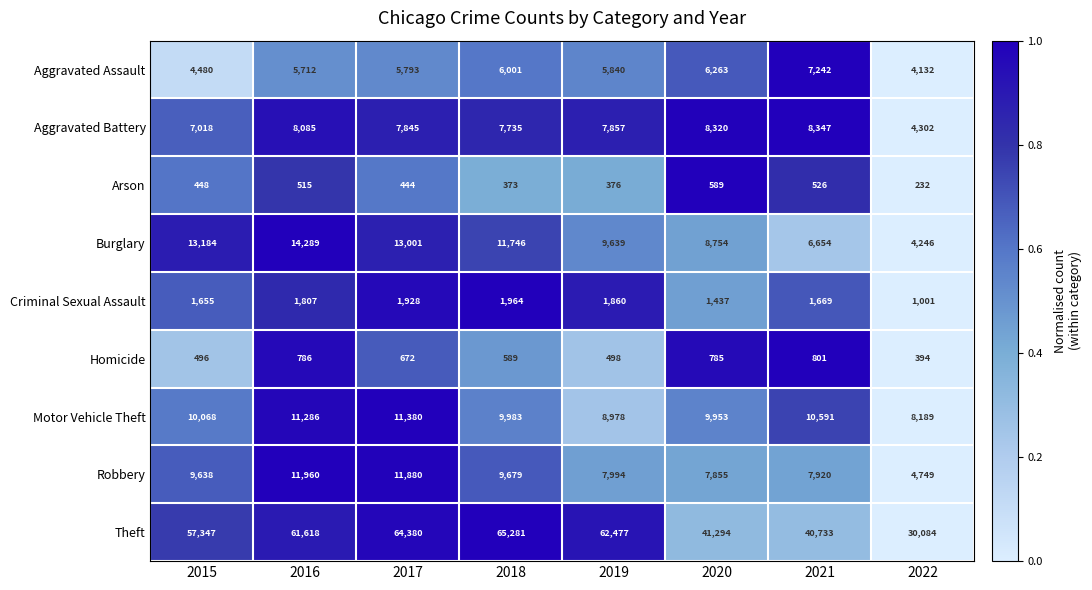

True or false: Motor Vehicle Theft has a value of 3033 at 2022.

False